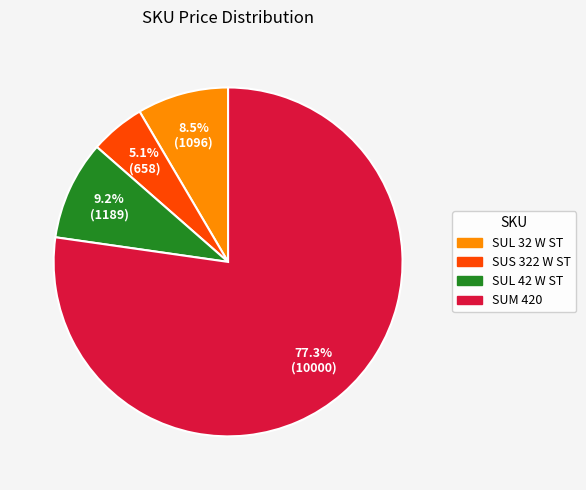

To the nearest percent, what percentage of the pie is SUL 42 W ST?

9%